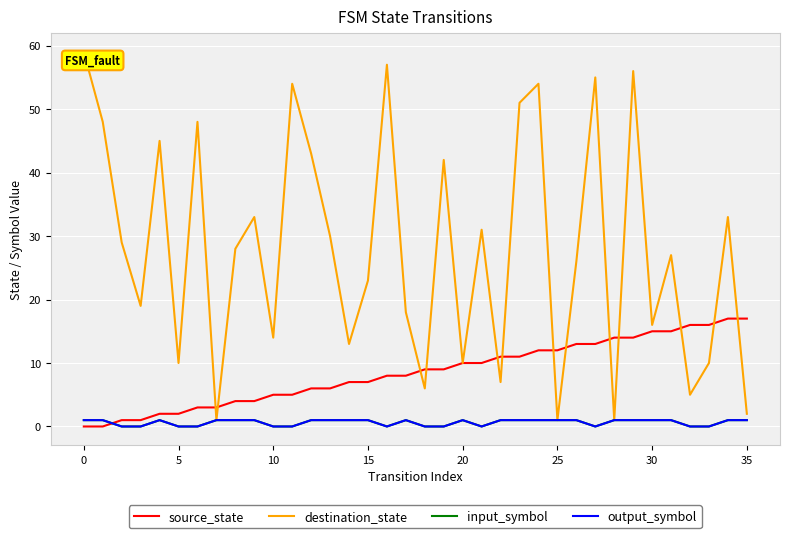

True or false: input_symbol and output_symbol intersect in this chart.

False